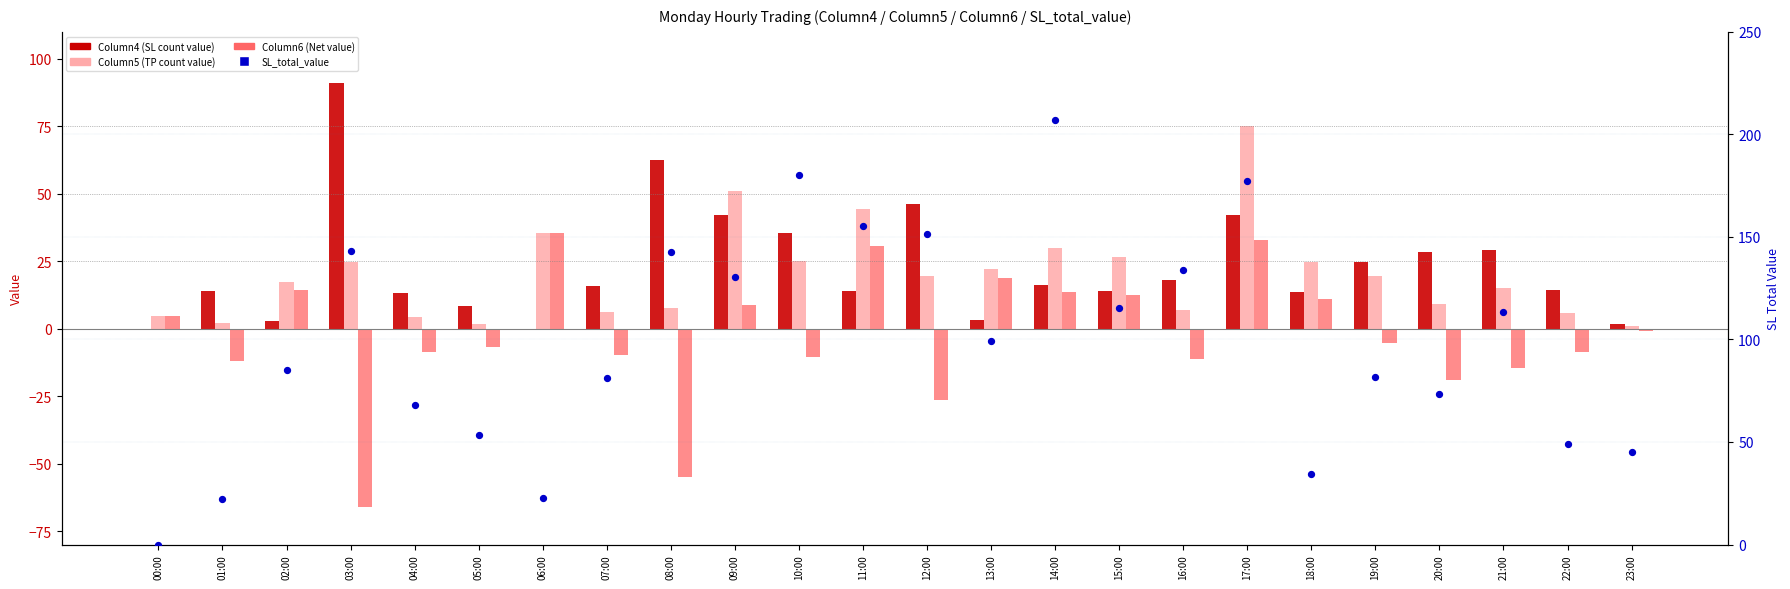

Which series reaches the maximum Y coordinate?

SL_total_value (scatter)